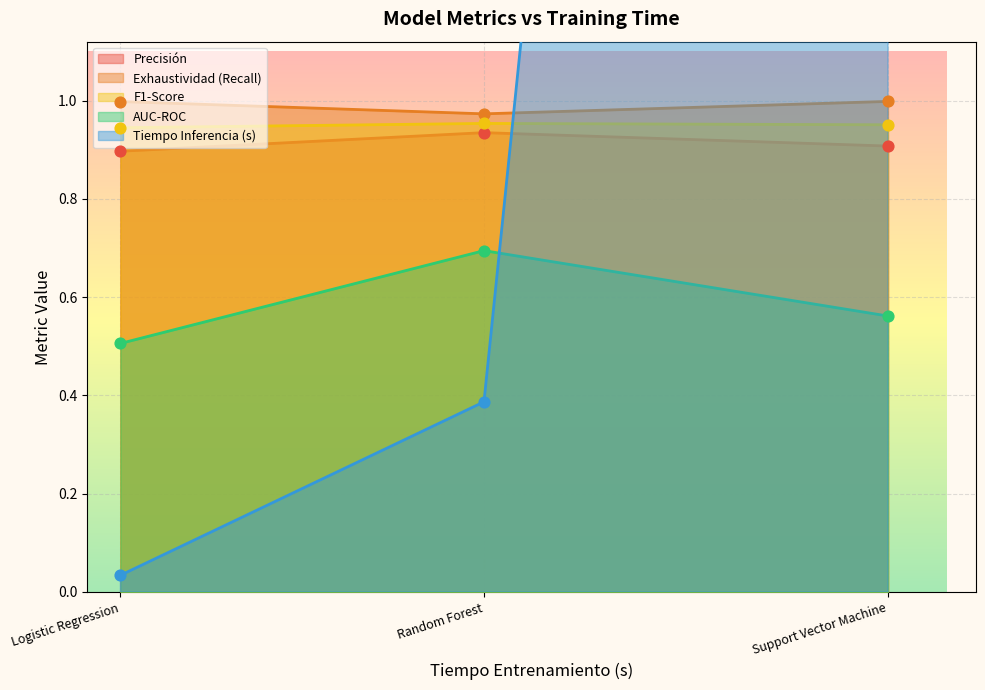

What is the total value across all series at Support Vector Machine?

11.8